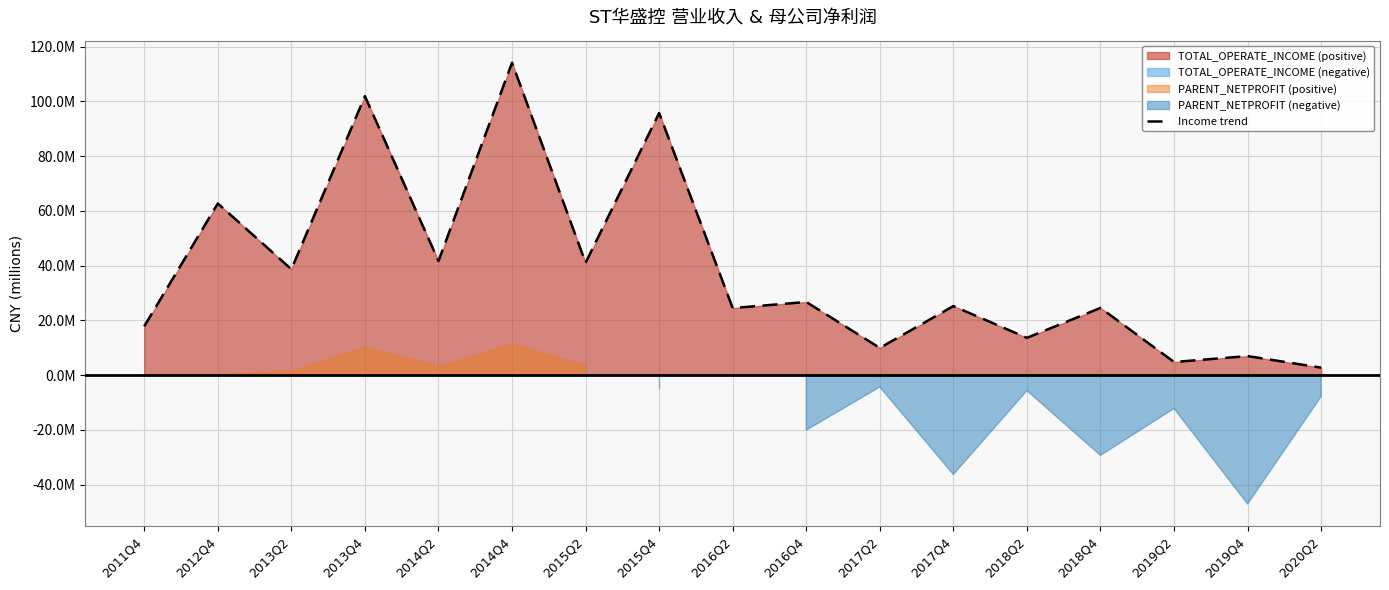

What is the sum of all values?

653314897.6